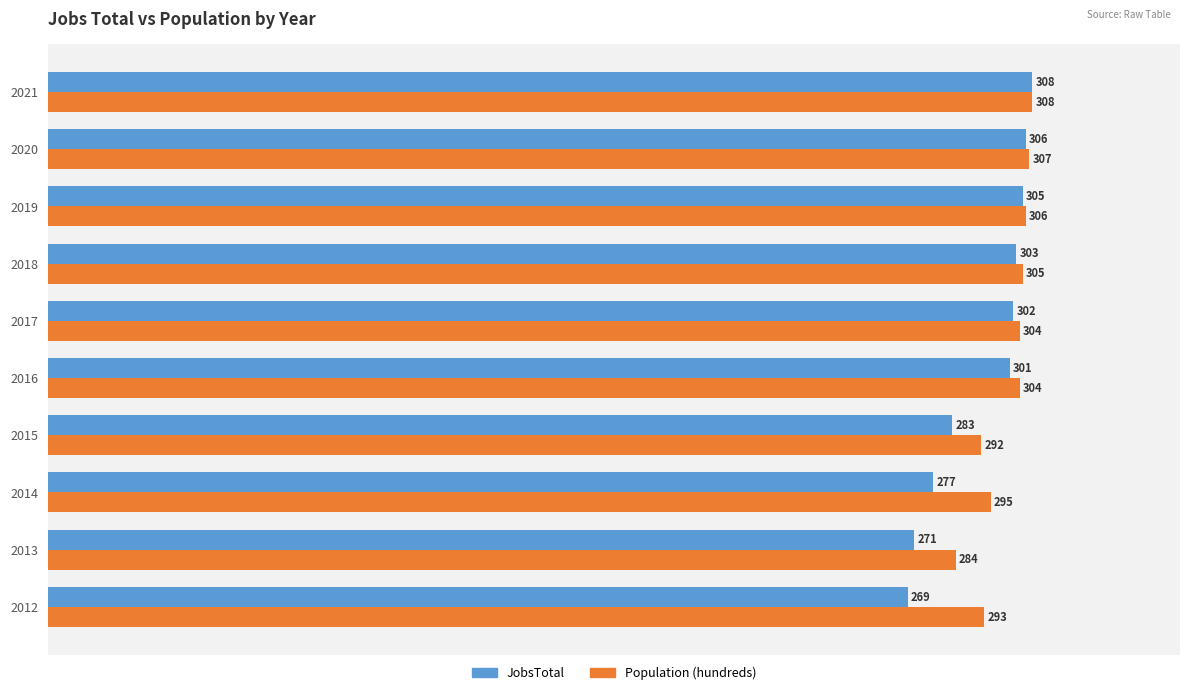

Read the Population (hundreds) value at 2014.

295